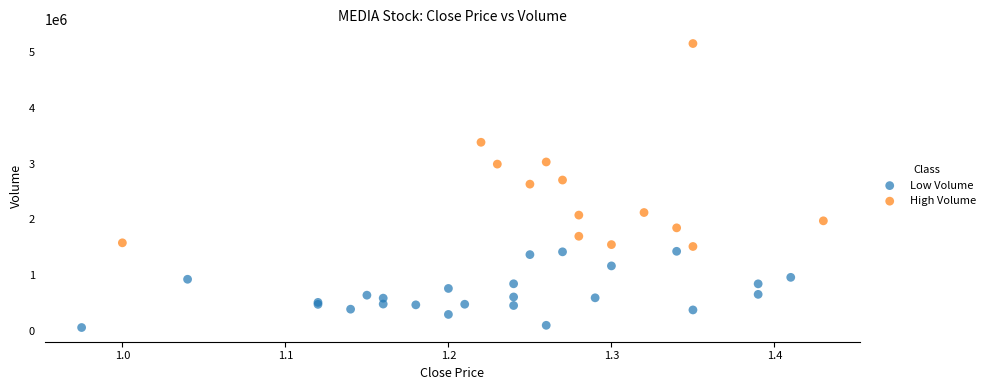

Which series has the largest Y range (max minus min)?

High Volume